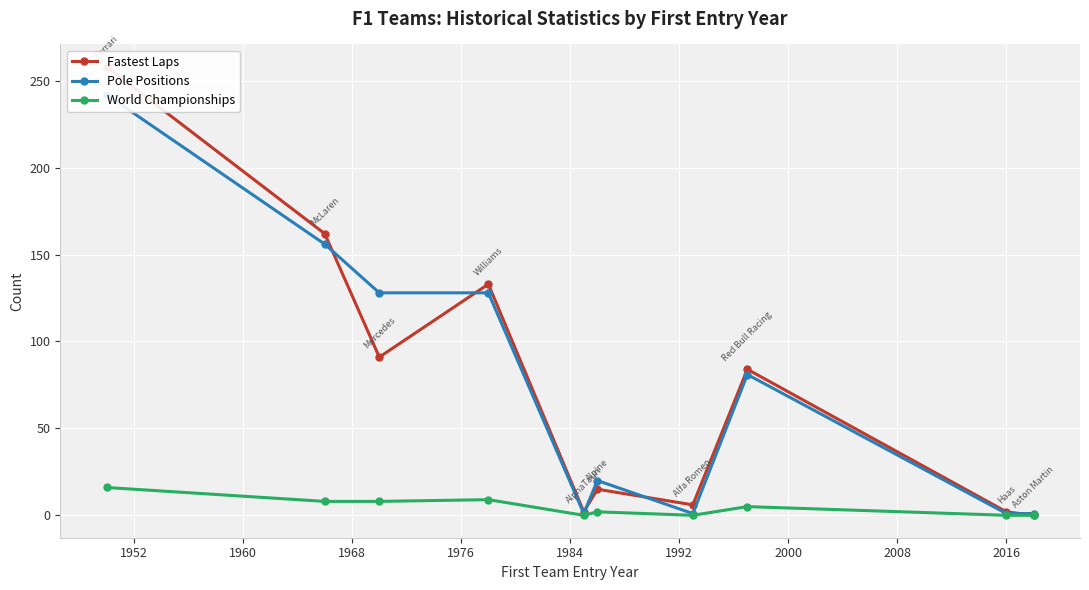

What is the sum of all Fastest Laps values?

753